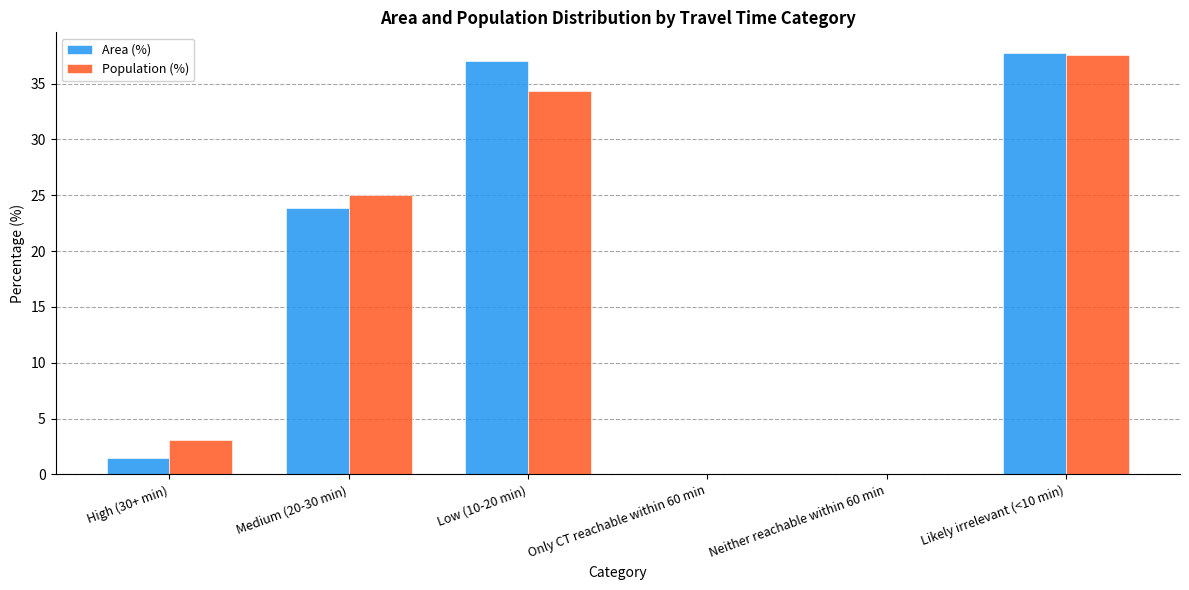

True or false: Area (%) has a value of 0.0 at Only CT reachable within 60 min.

True